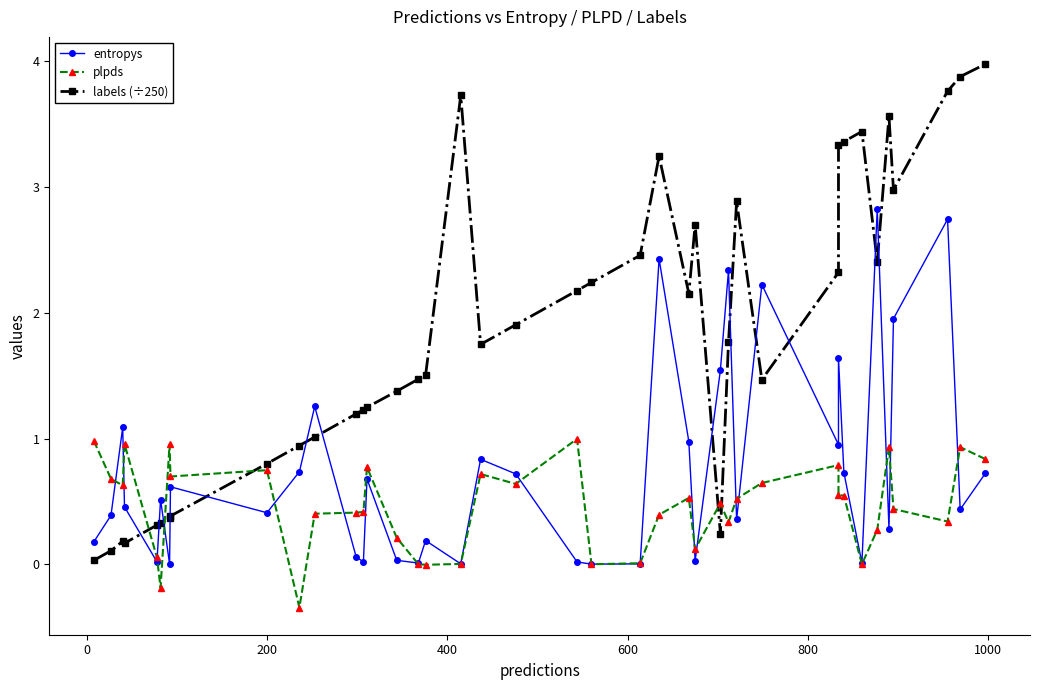

What is the maximum value shown in the chart?

4.0